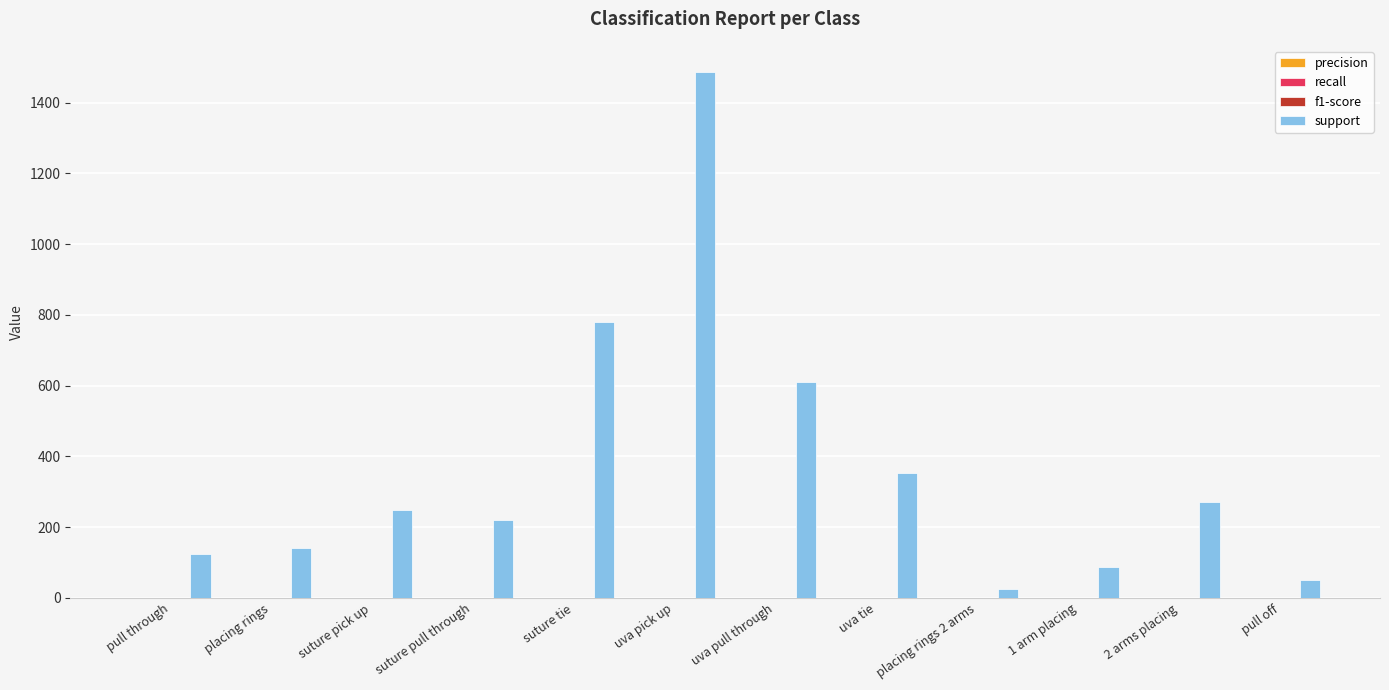

The value of support at uva pick up is 1486.0. True or false?

True